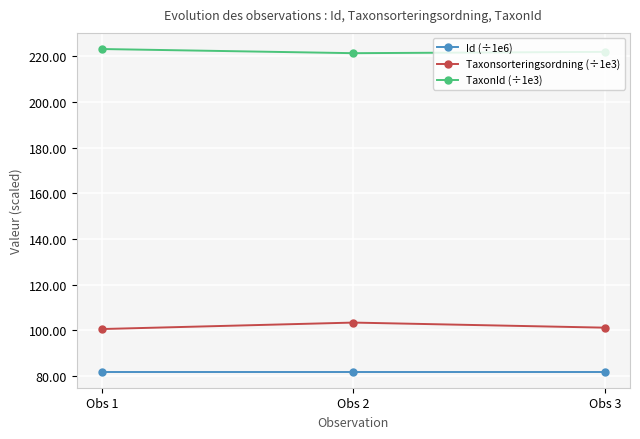

What is the difference between the highest and lowest values at Obs 2?

139.6